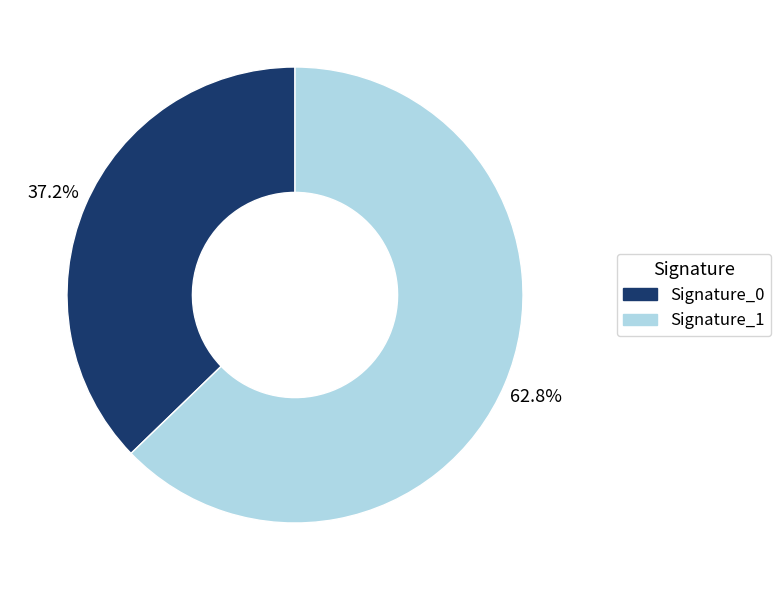

Does any single category account for the majority?

Yes